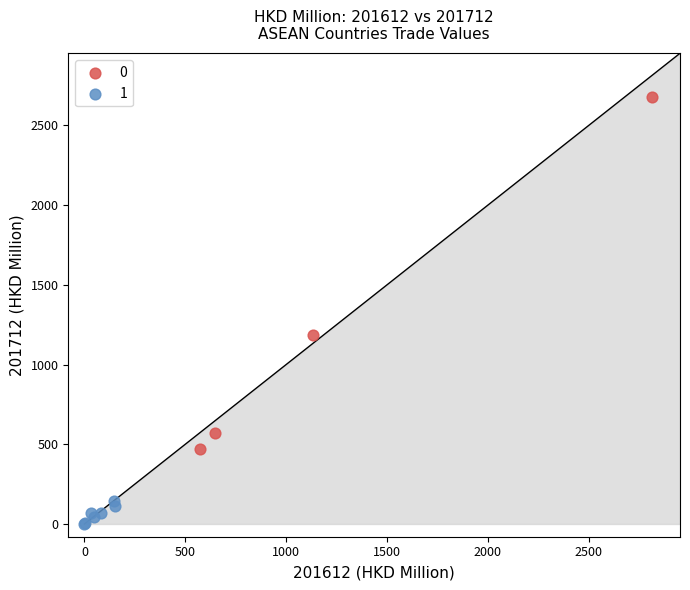

Which series contains the highest Y value?

0